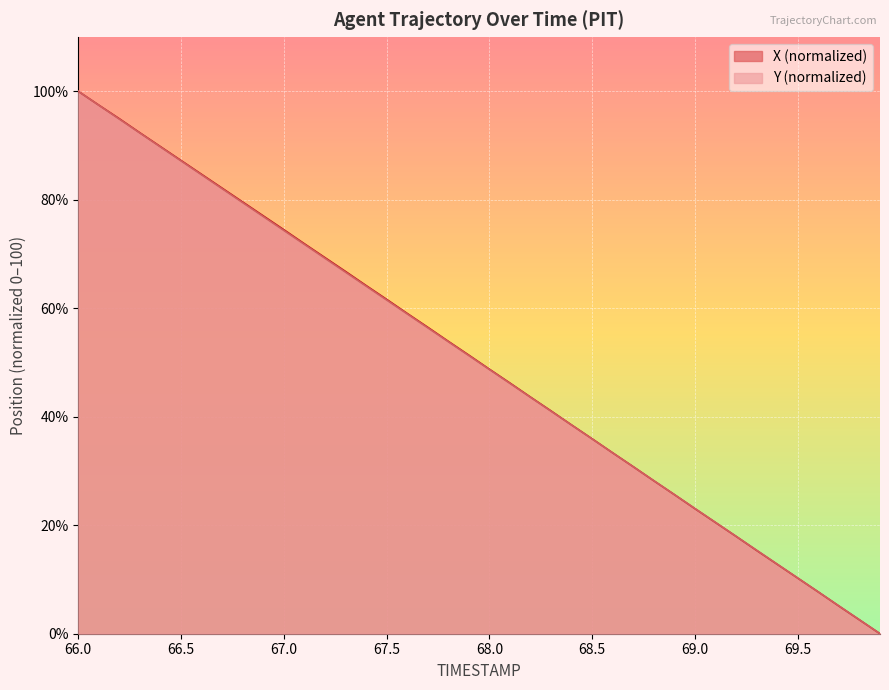

What is the spread (max minus min) of values at 66.8?

0.1